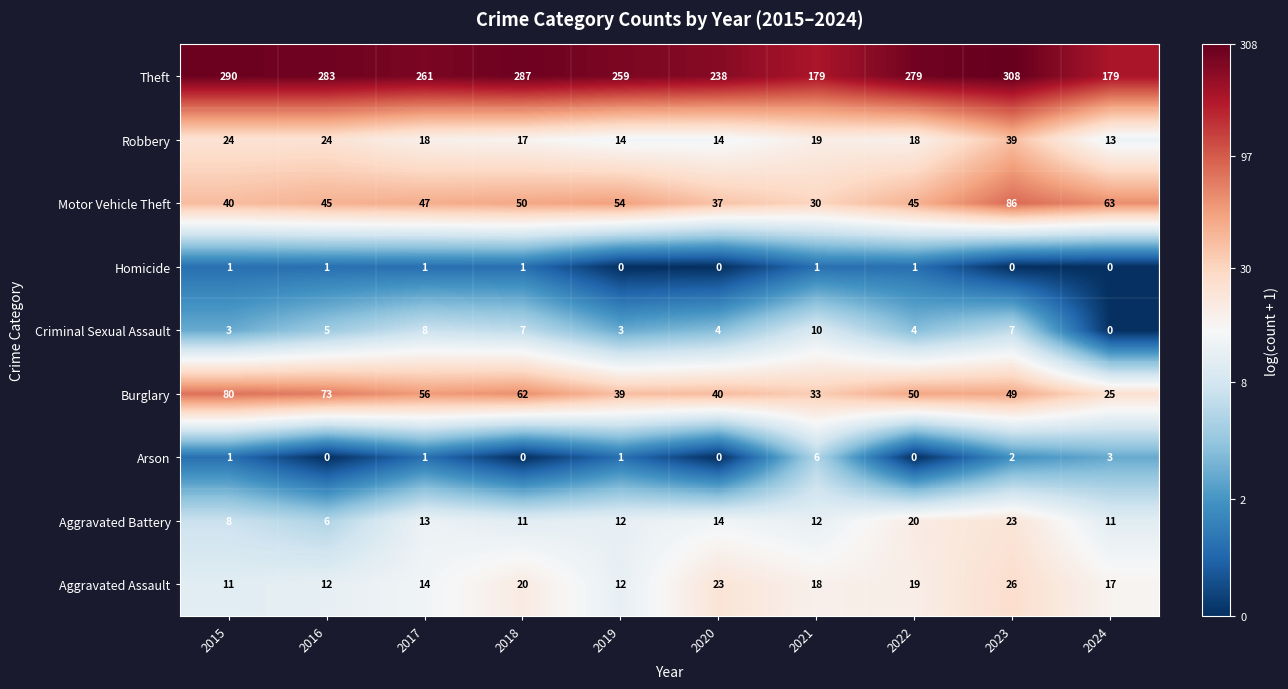

How many positive values does the Arson series have?

6